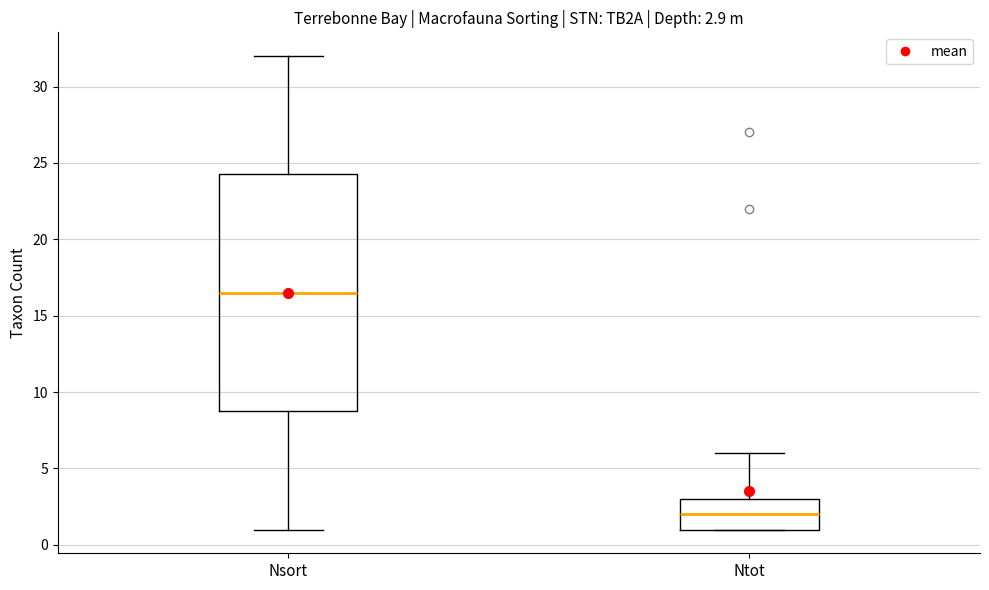

Comparing the boxes themselves (not the whiskers), which one is the tallest?

Nsort